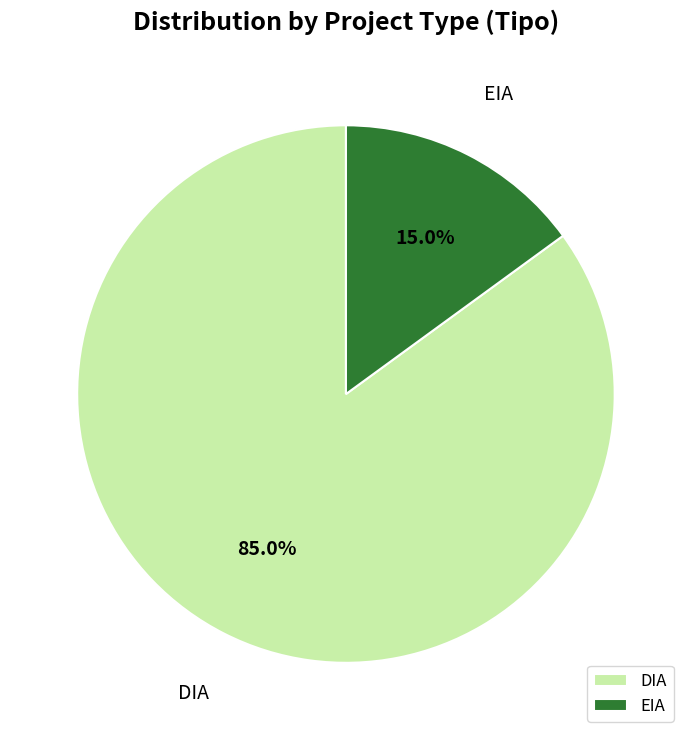

Rank the categories by value from highest to lowest.

DIA, EIA